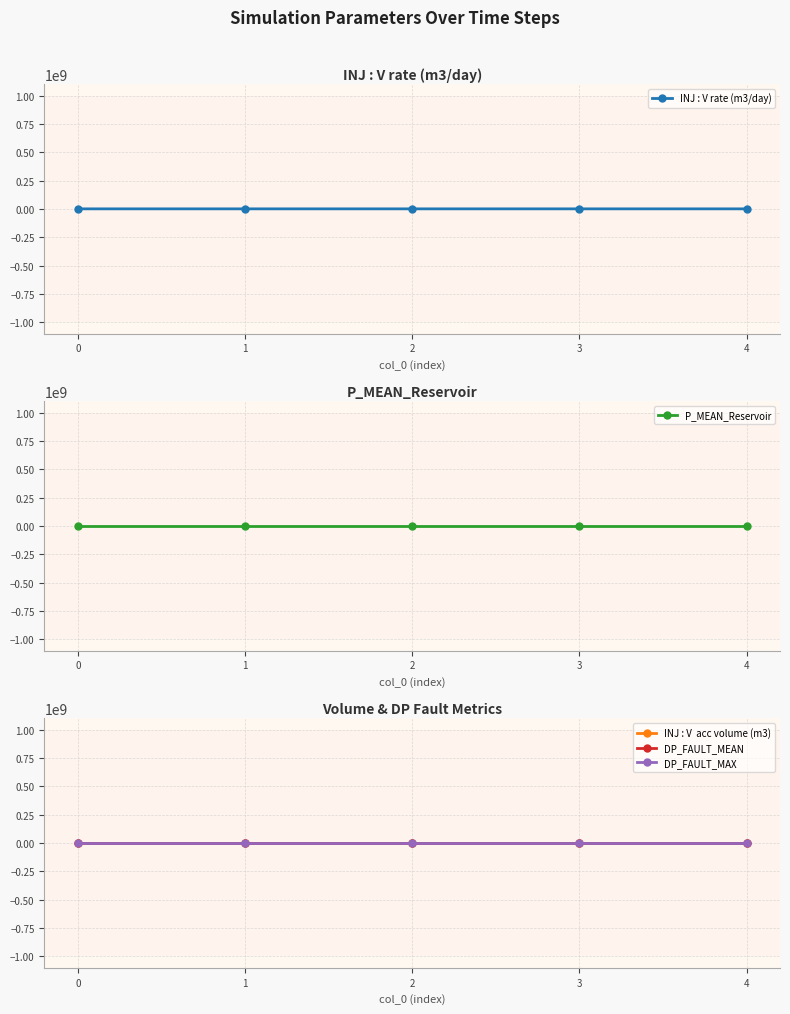

Between 2 and 3, which series saw the biggest shift?

INJ : V rate (m3/day)